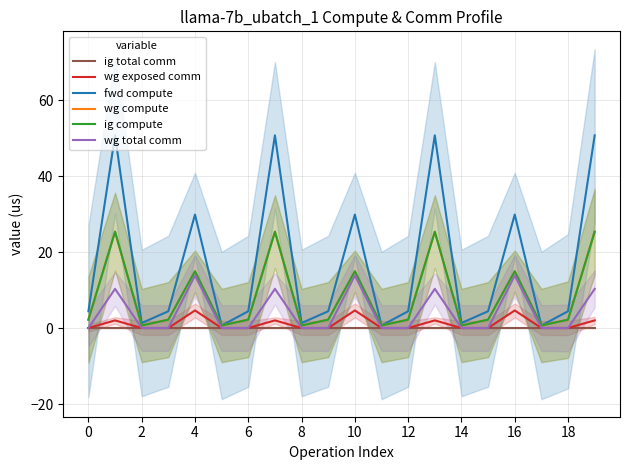

Which has a higher value, 10 or 19?

10